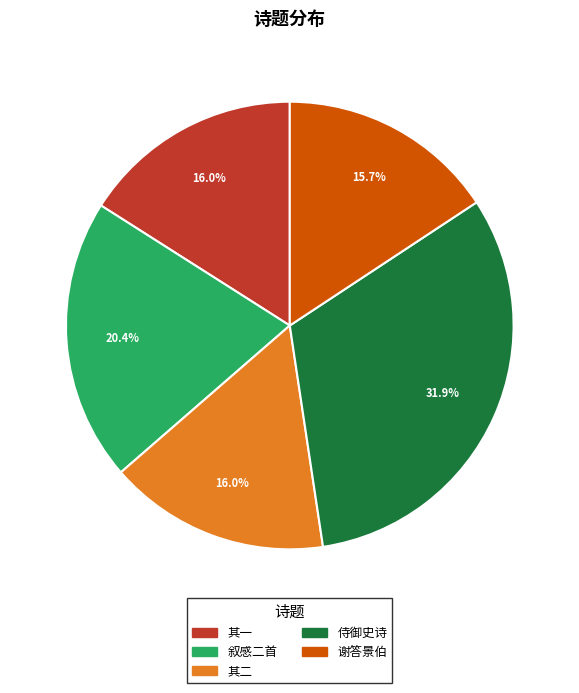

Is there any slice that represents more than half of the pie?

No